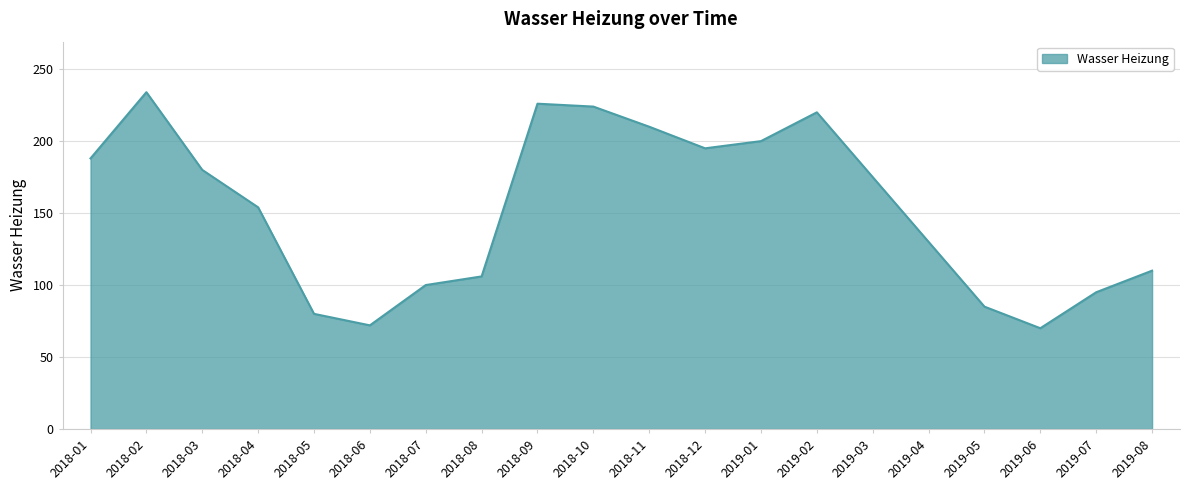

At which label does the data first exceed 175?

2018-01